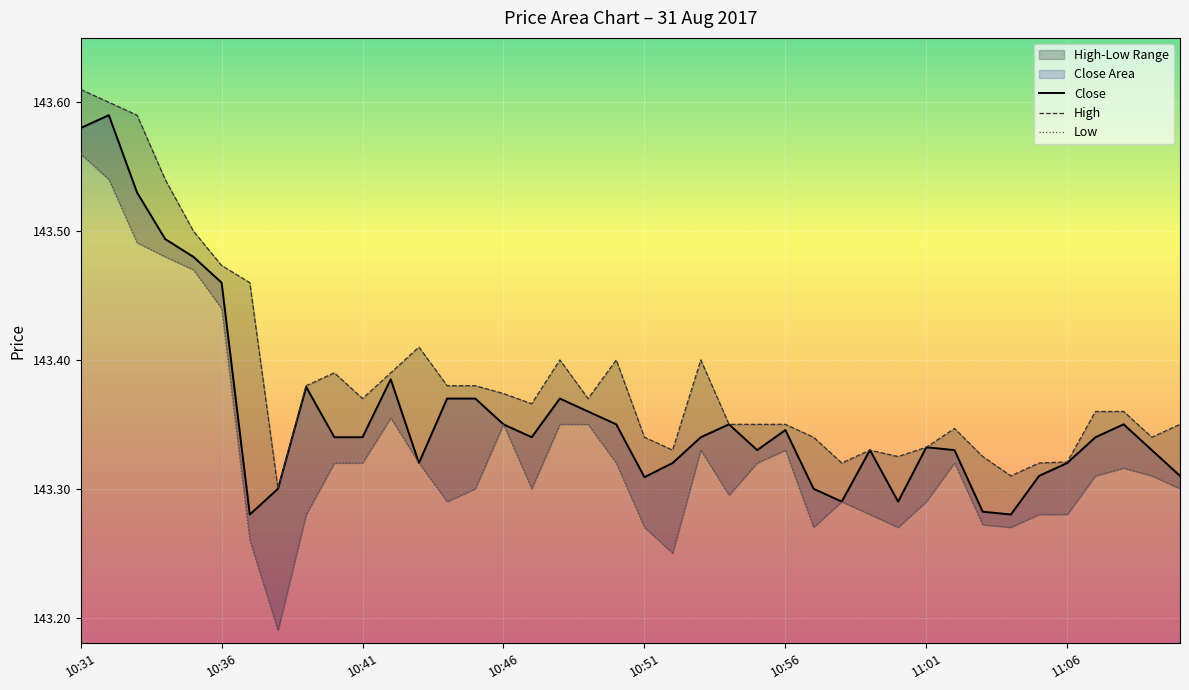

How many data points does each series have?

40